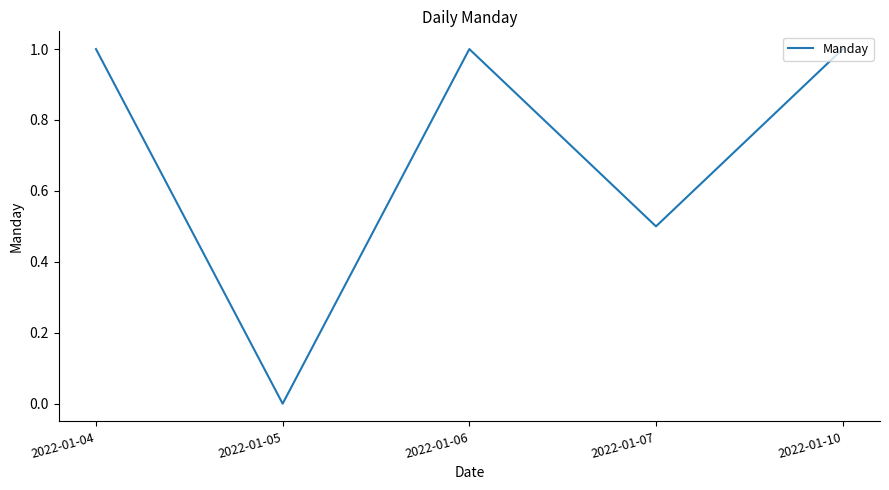

Where is the first local maximum?

2022-01-06